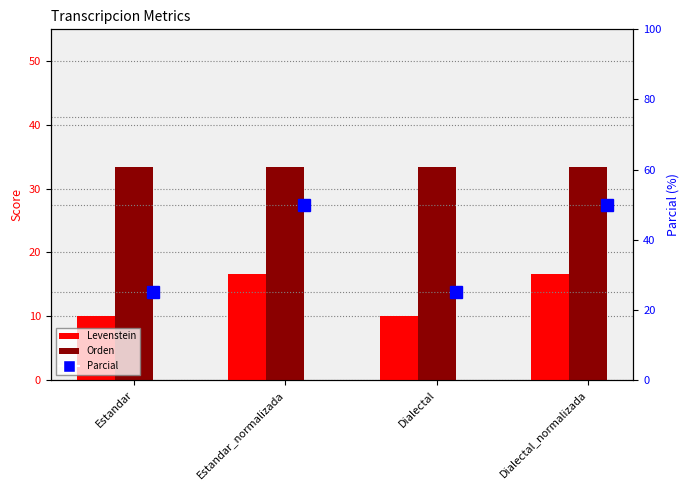

What is the difference between the maximum and minimum values in the Levenstein series?

6.7